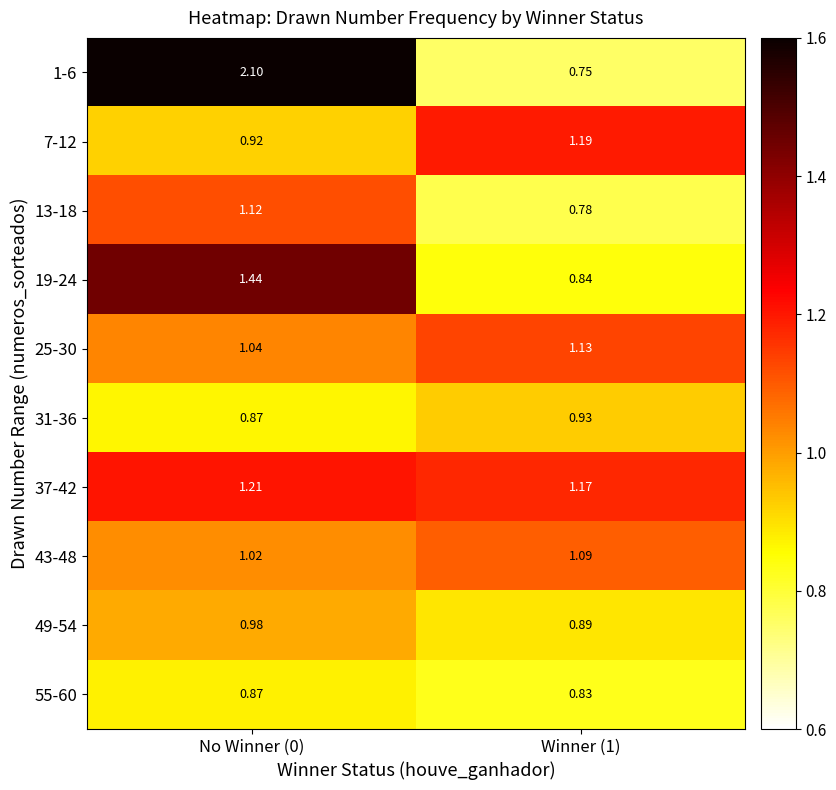

Is the value of 55-60 at Winner (1) greater than the value of 43-48 at No Winner (0)?

No